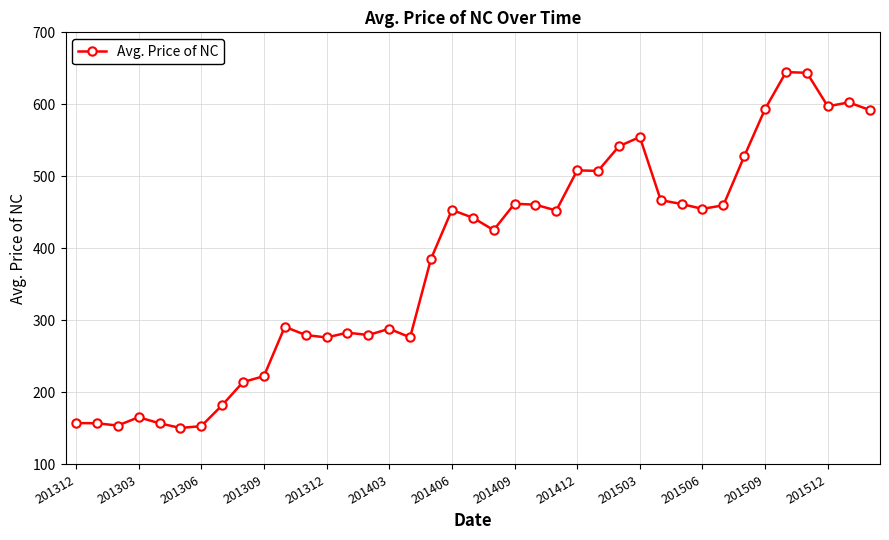

What is the value of the 23rd point from the left?

460.7